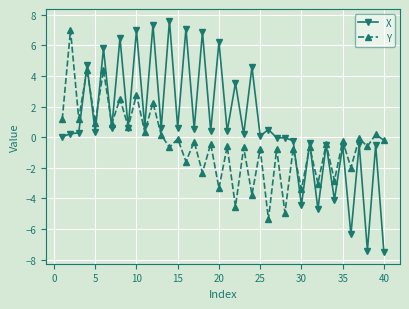

How many interior local valleys does the Y series have?

18